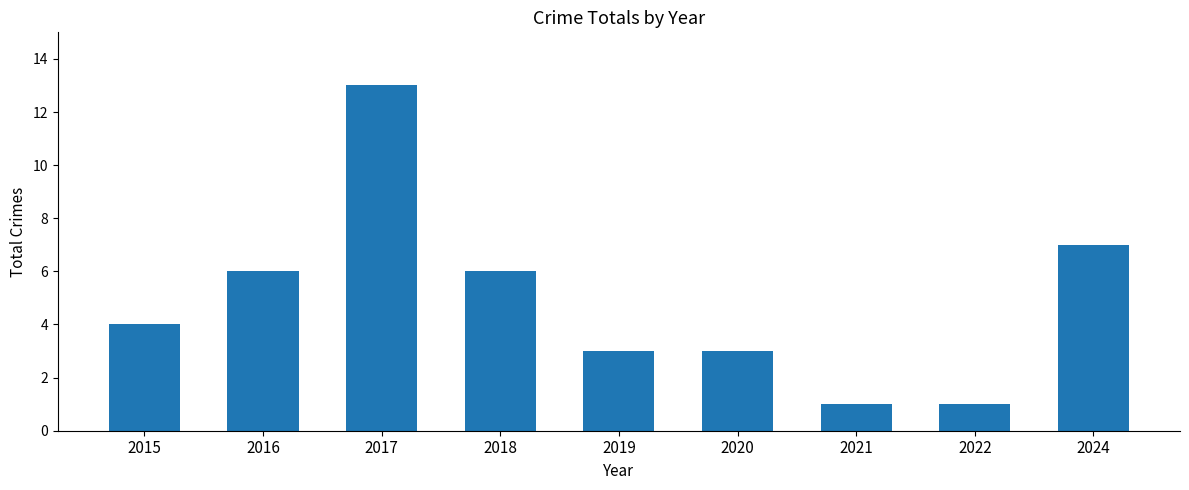

What value does the data have at 2017?

13